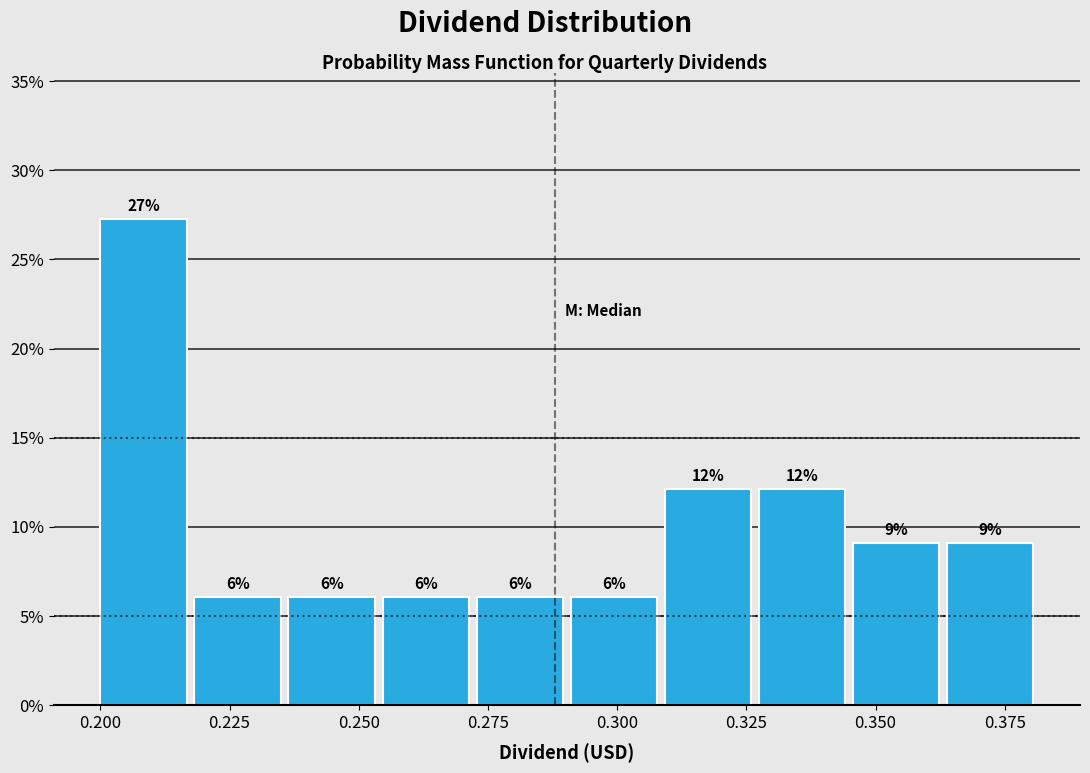

Around what value on the x-axis is the tallest bar? Give the approximate position of its centre, as read against the axis.

0.210